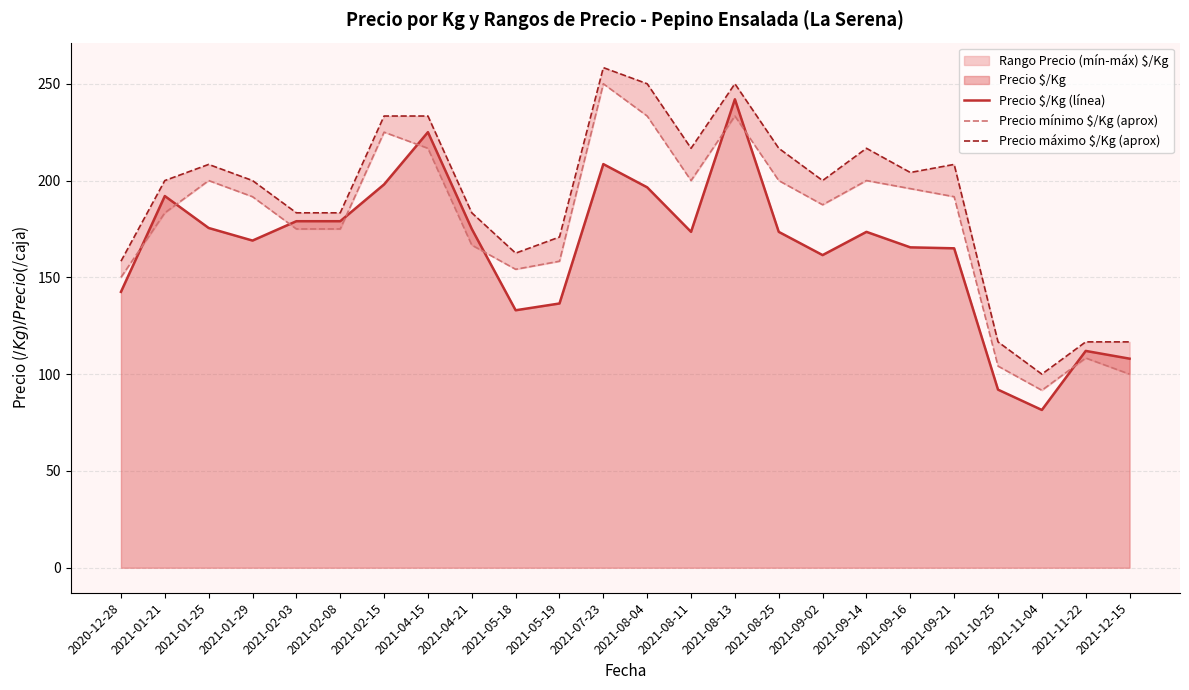

What is the sum of all Precio mínimo $/Kg (aprox) values?

4291.7